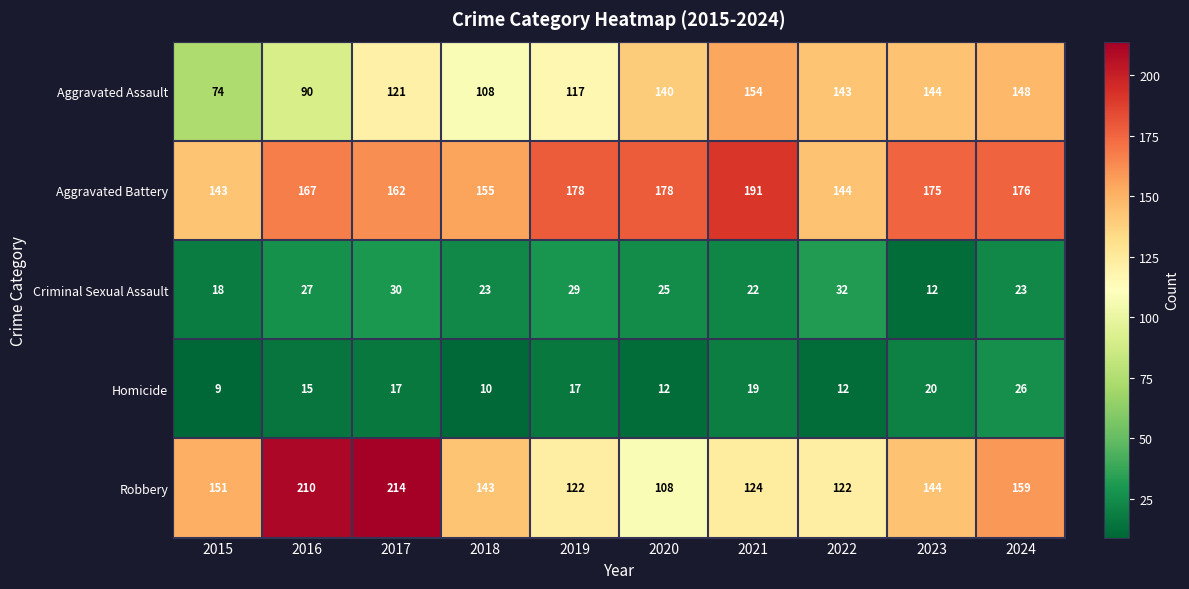

At which label does Robbery first exceed 144?

2015